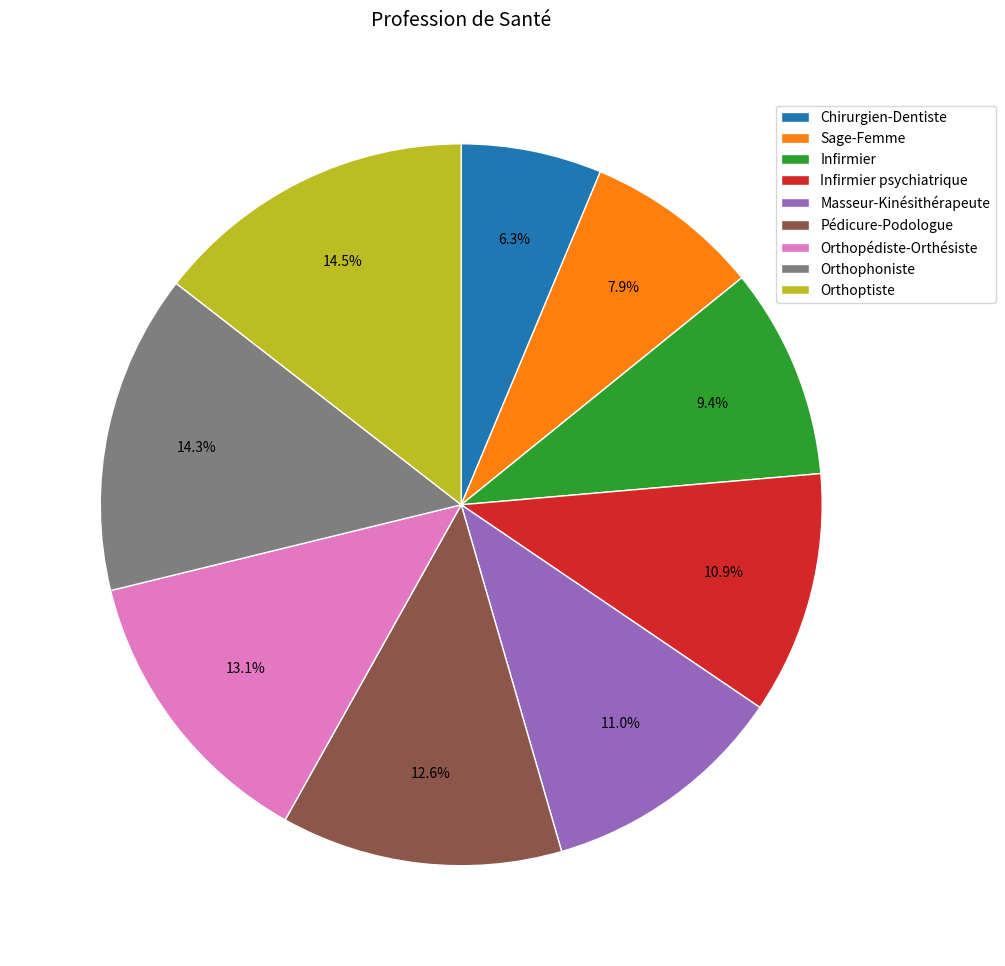

To the nearest percent, what is the difference between the Orthoptiste and Infirmier slice percentages?

5%